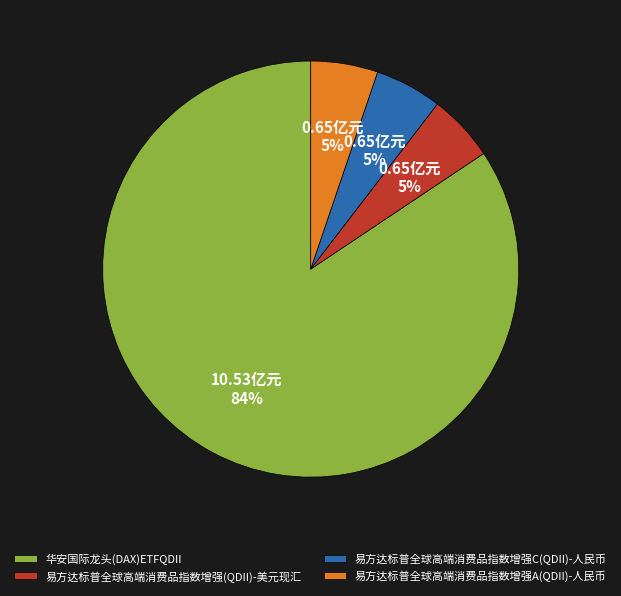

How many segments does this pie chart have?

4